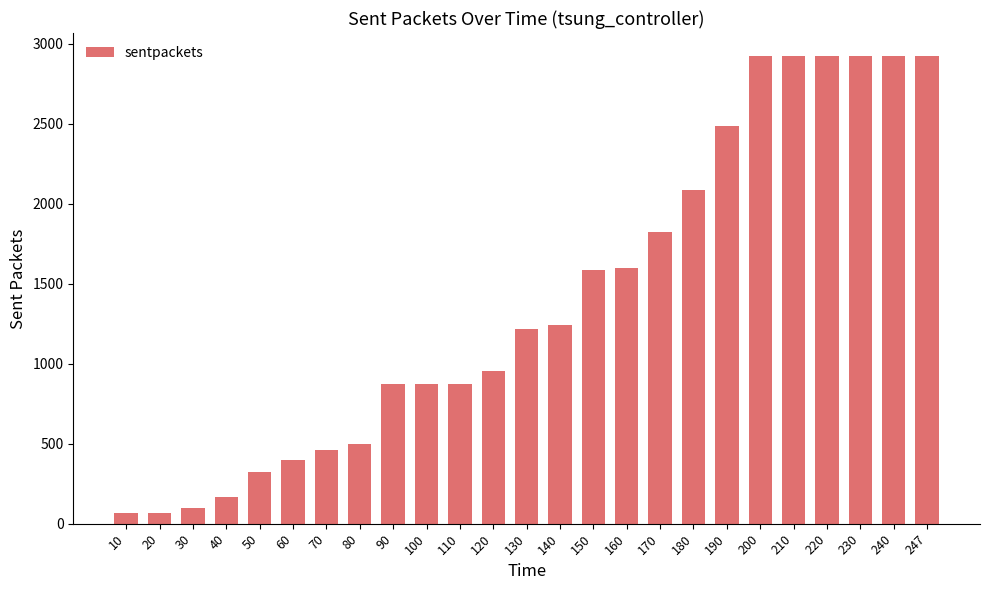

Reading left to right, what are all the values shown in this chart?

65	65	96	166	323	397	463	499	874	874	874	956	1219	1242	1585	1599	1823	2082	2484	2920	2920	2920	2920	2920	2920